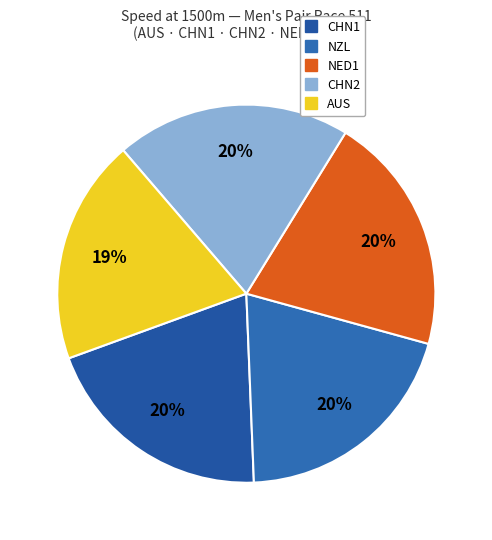

Which category has the smallest portion of the pie?

AUS